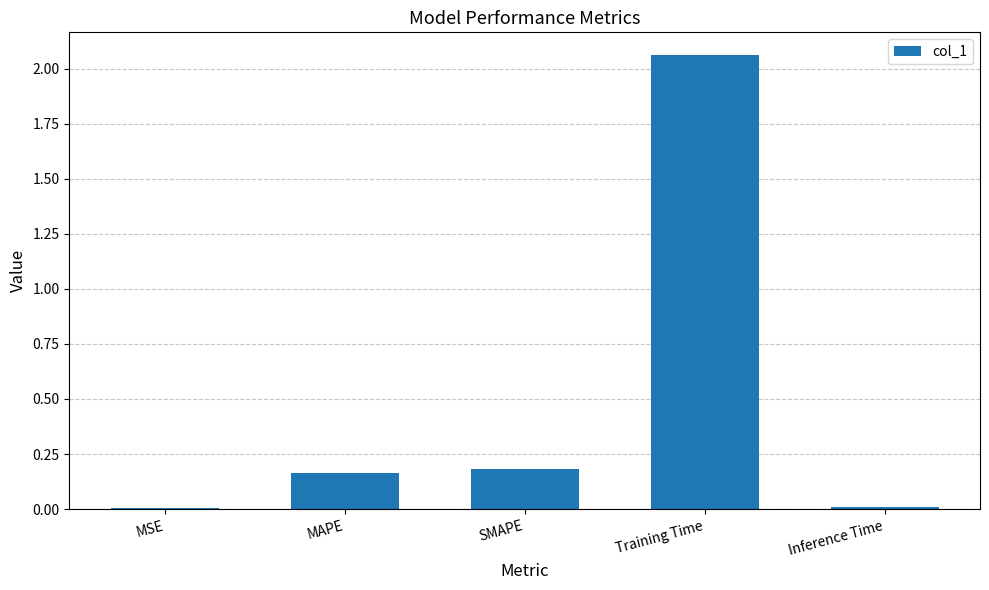

What is the sum of all values?

2.4